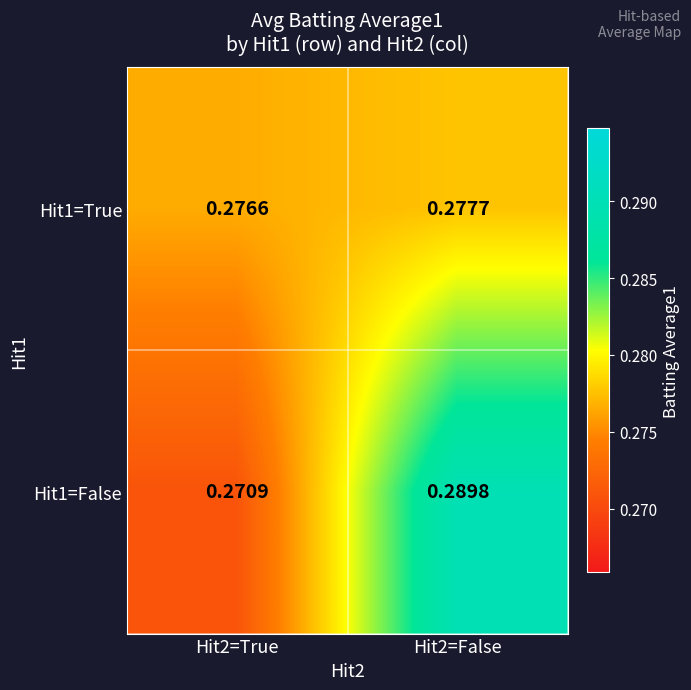

Is the value of Hit1=False at Hit2=False greater than the value of Hit1=True at Hit2=True?

Yes